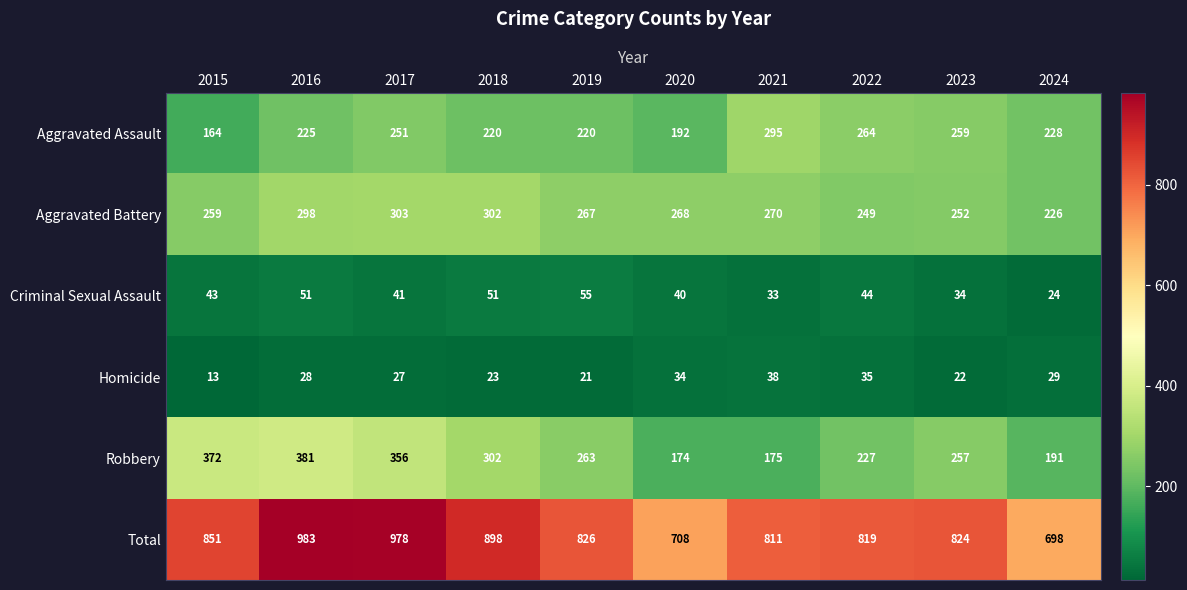

What is the average value of the Homicide series?

27